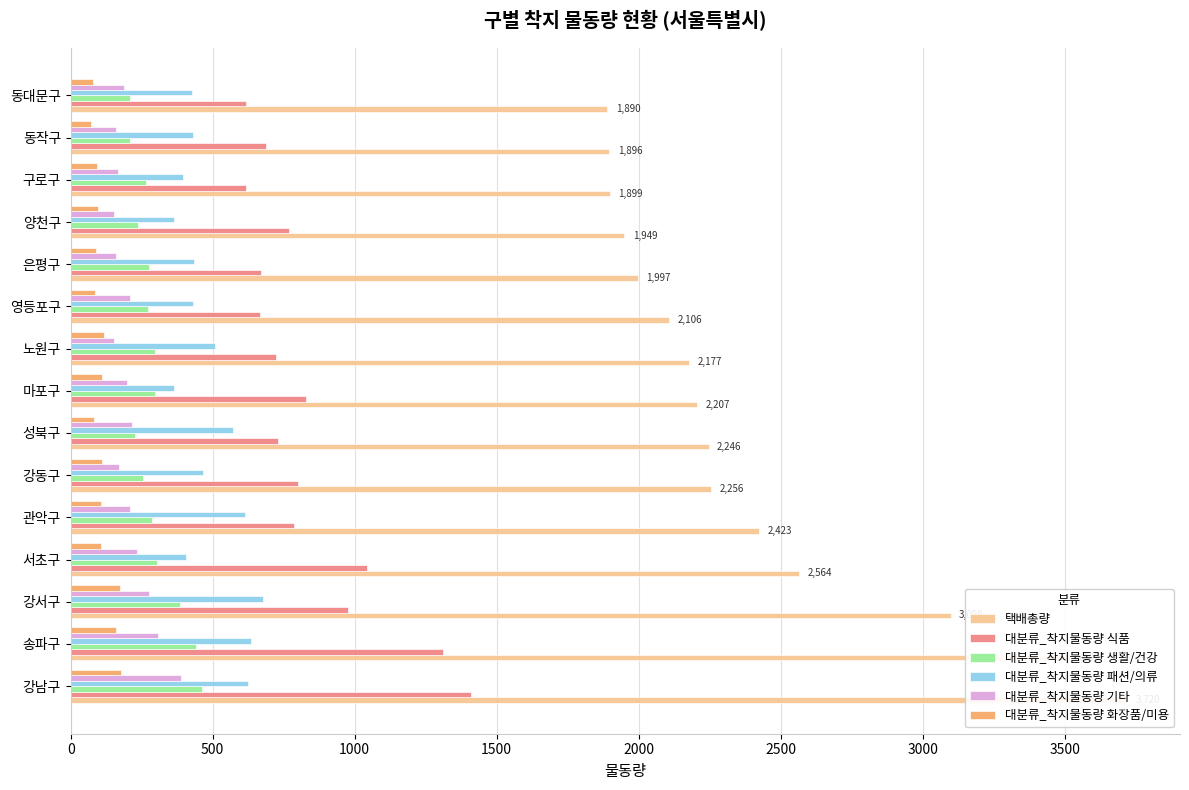

What are all the series names shown in the legend?

택배총량, 대분류_착지물동량 식품, 대분류_착지물동량 생활/건강, 대분류_착지물동량 패션/의류, 대분류_착지물동량 기타, 대분류_착지물동량 화장품/미용